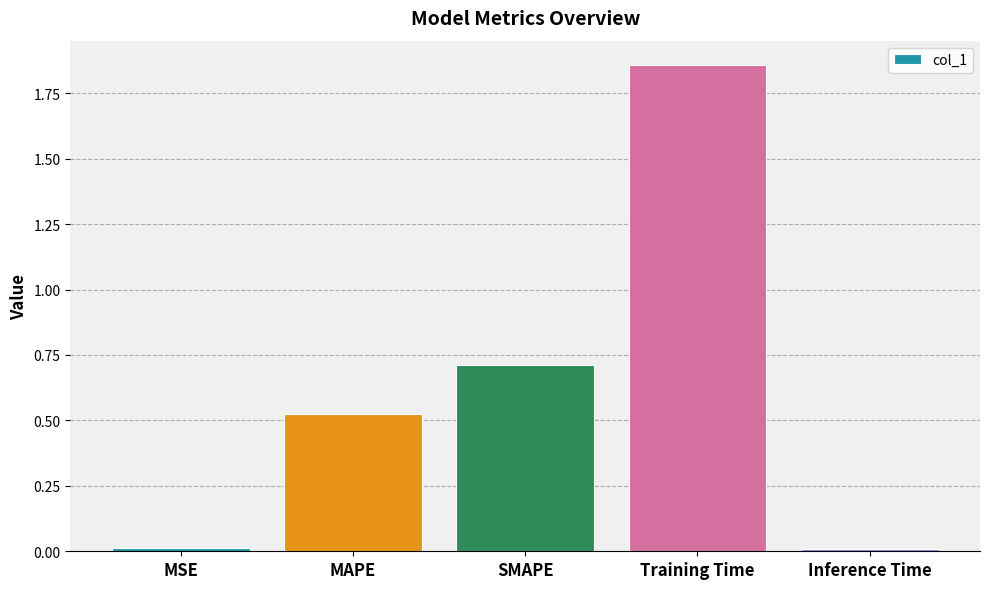

Which category has the highest value across all series?

Training Time